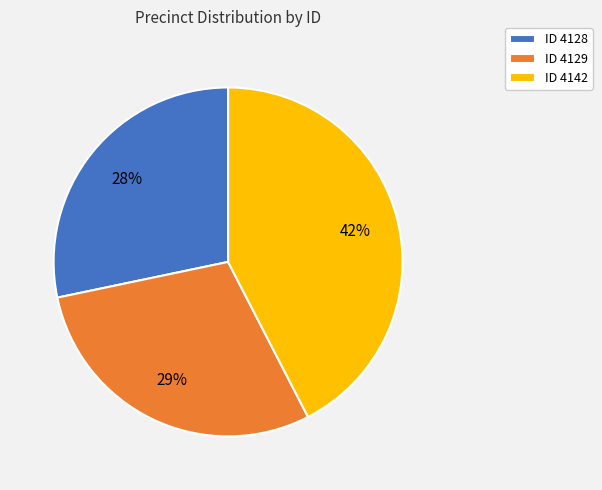

To the nearest percent, what is the average slice percentage?

33%